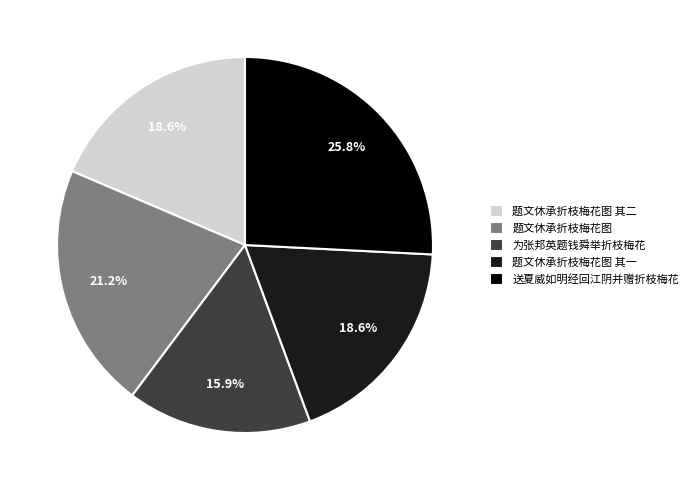

Is 为张邦英题钱舜举折枝梅花 the majority of the pie?

No